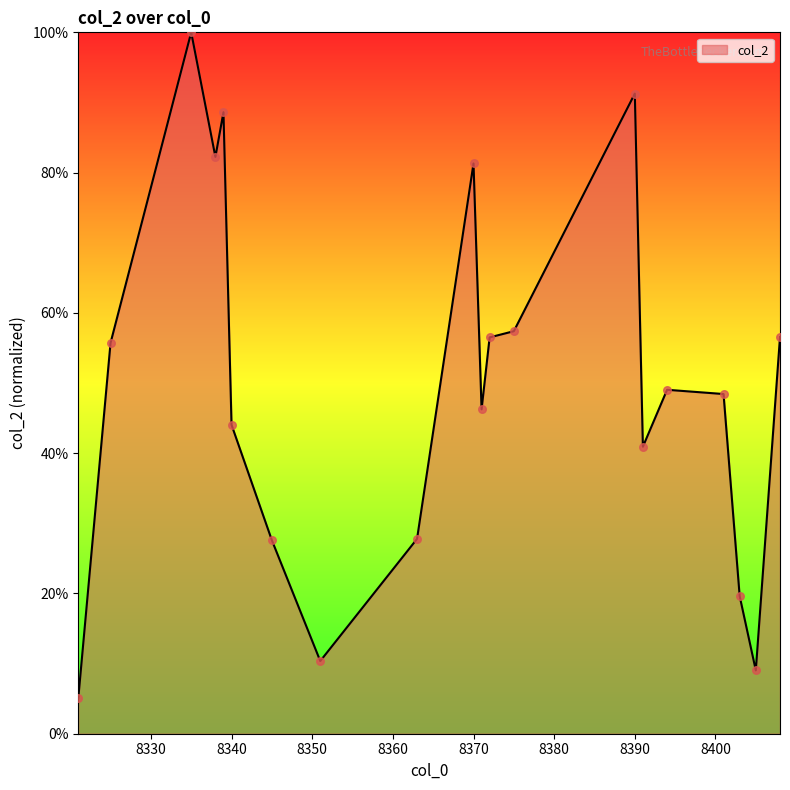

What is the greatest value displayed?

100.0